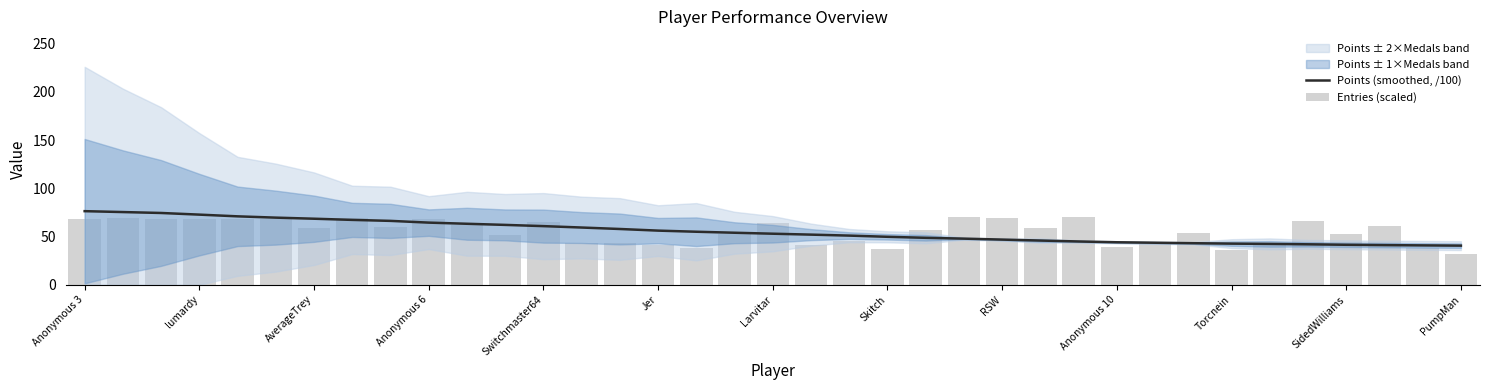

The value of Points (smoothed, /100) at RSW is 46.9. True or false?

True